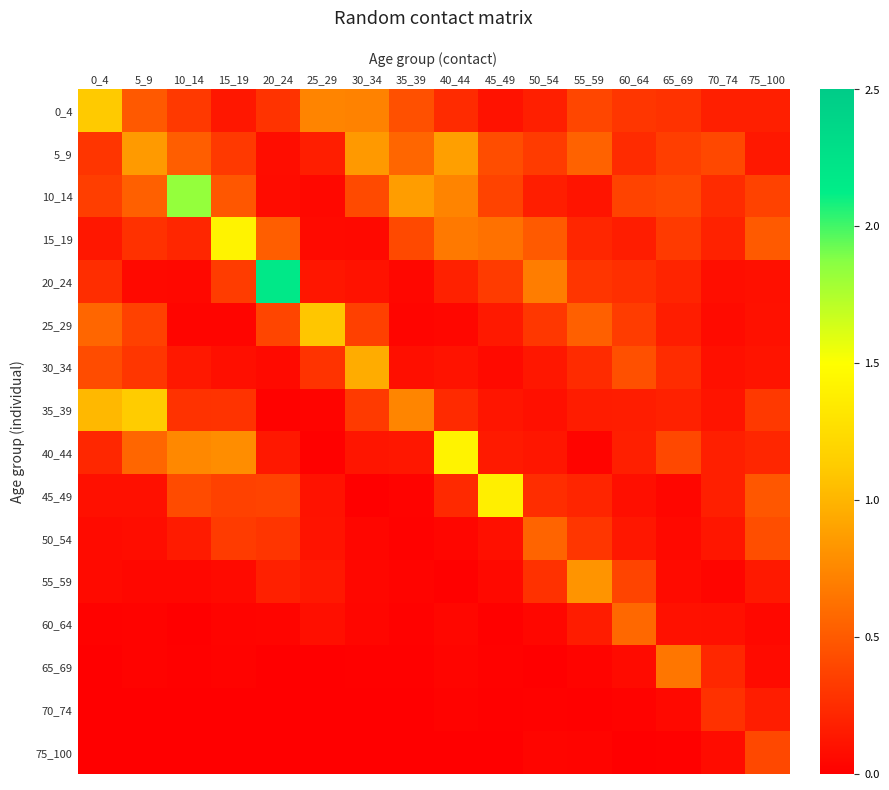

Which label corresponds to the smallest value in the chart?

25_29